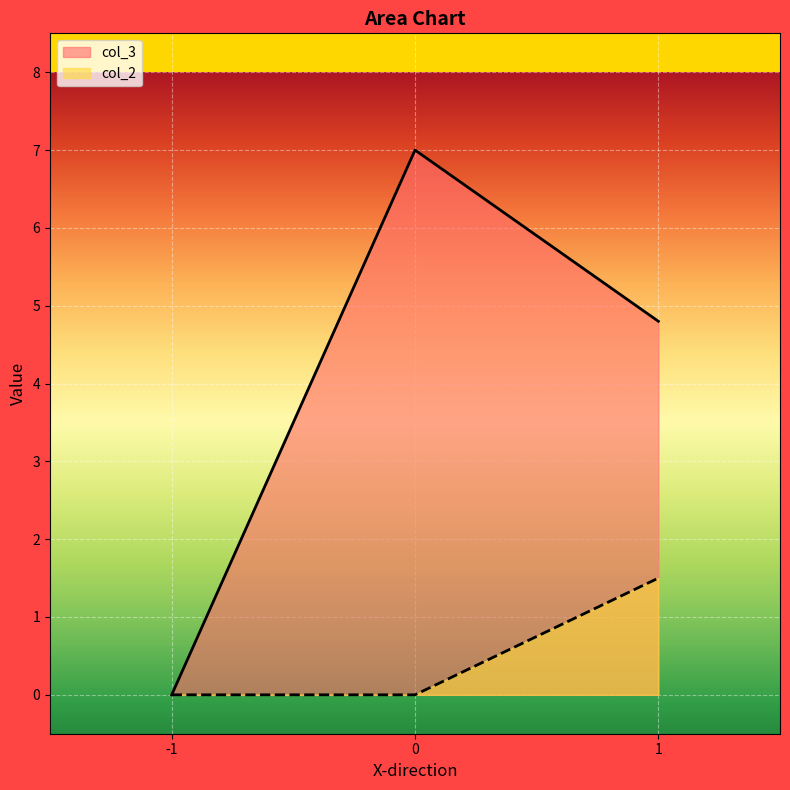

Reading right to left, extract all data points from this chart.

col_3: 1=4.8	0=7.0	-1=0.0
col_2: 1=1.5	0=0.0	-1=0.0